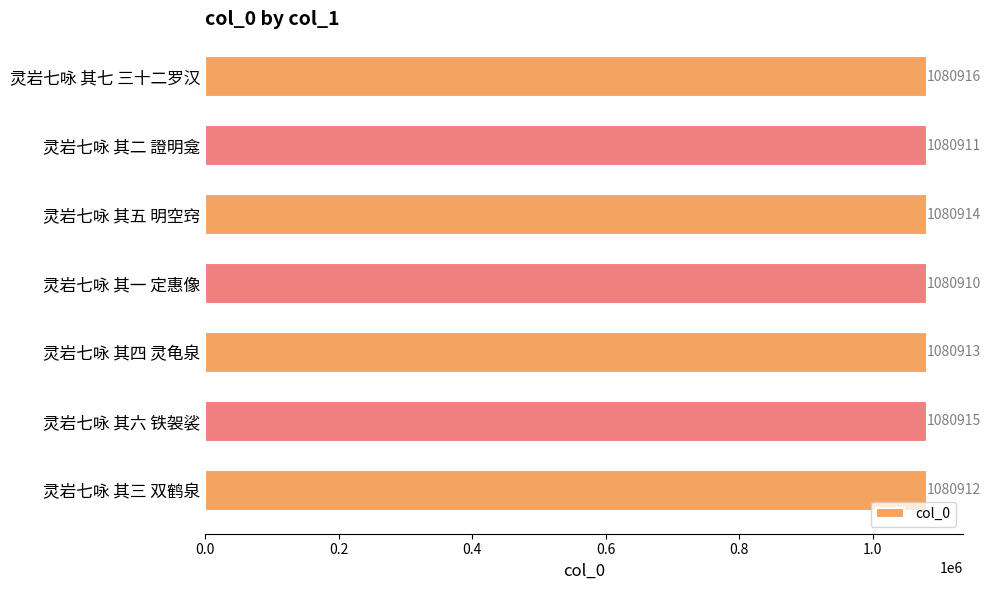

What is the sum of the values at 灵岩七咏 其五 明空窍 and 灵岩七咏 其二 證明龛?

2161825